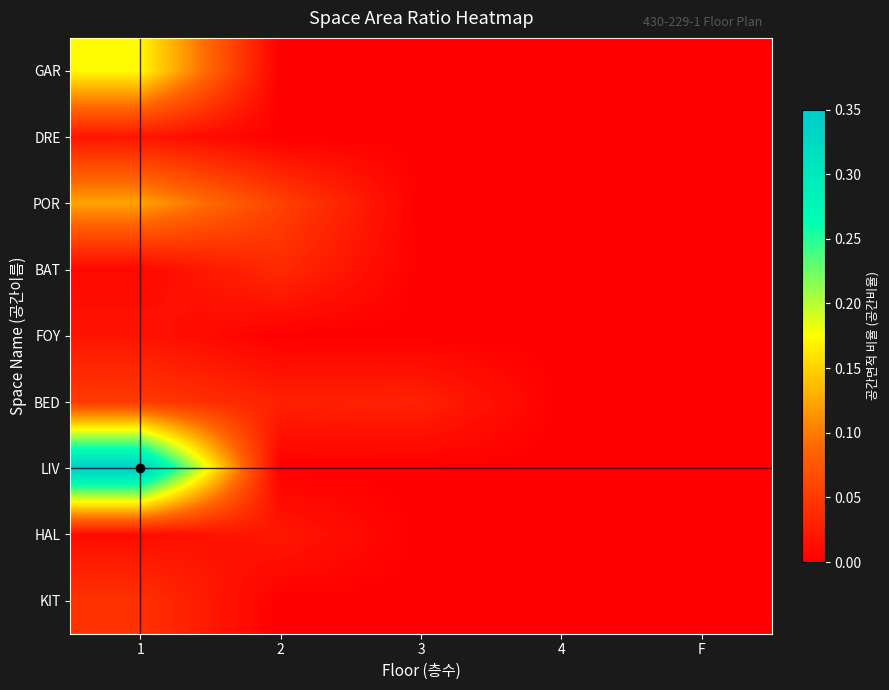

How many data points does each series have?

5